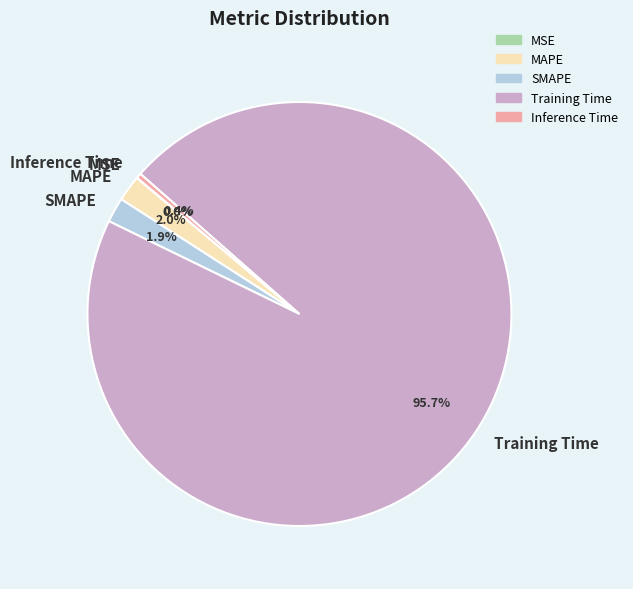

Which slice is the largest?

Training Time